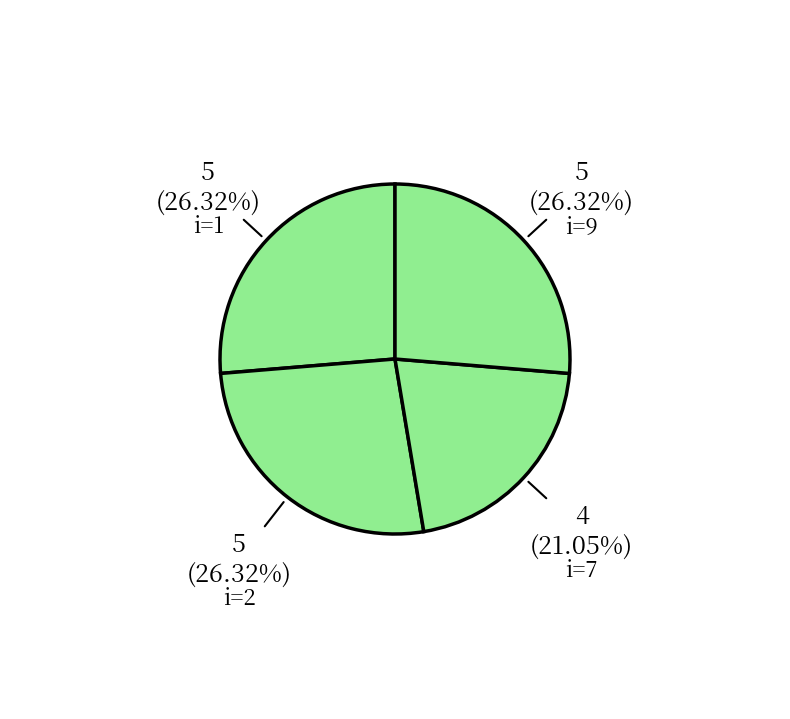

What is the ratio of the value at i=9 to the value at i=2?

1.0